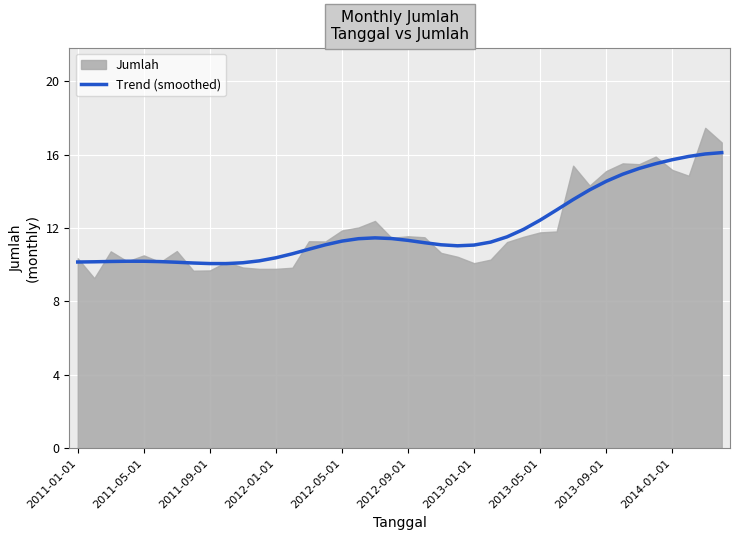

What is the lowest value of the Trend (smoothed) series?

10.1